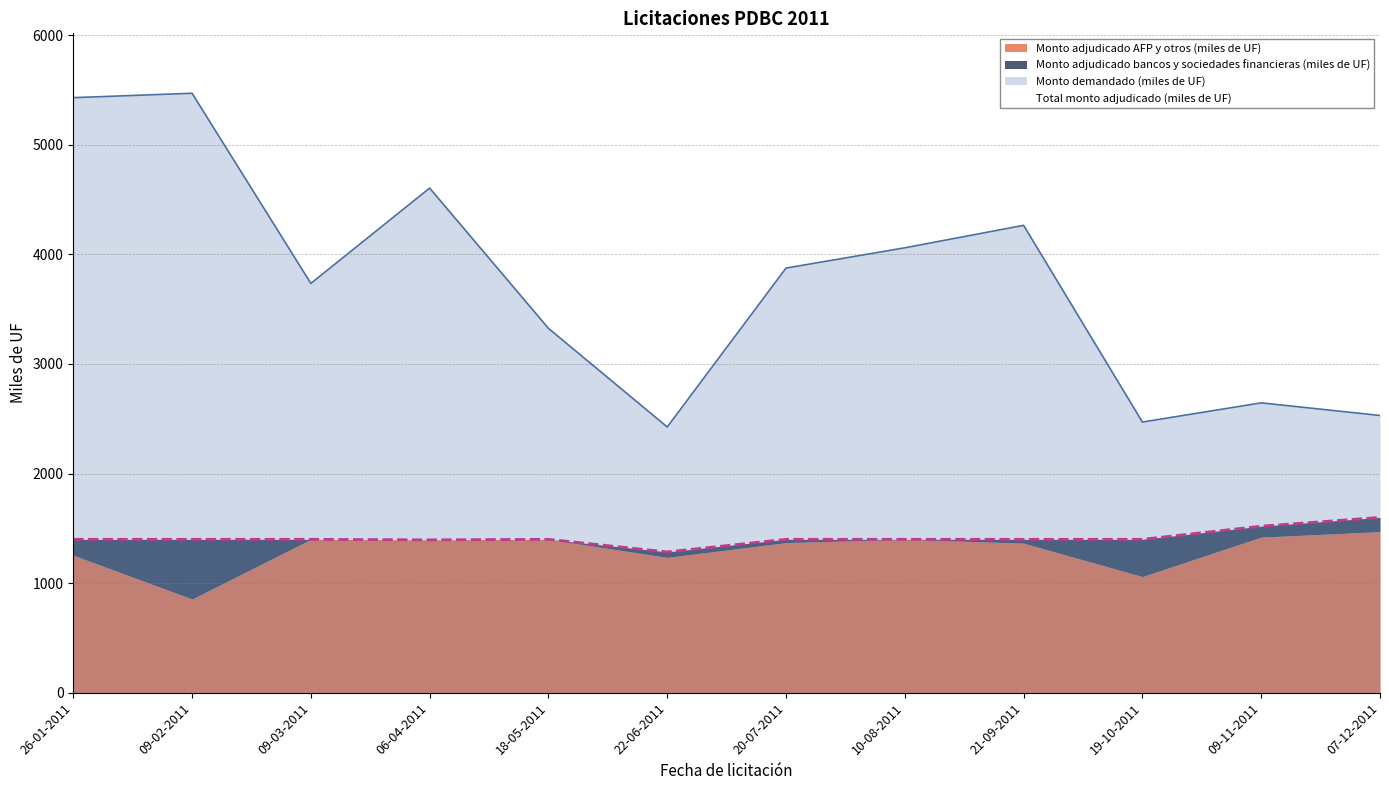

At which category does the chart reach its minimum across all series?

22-06-2011